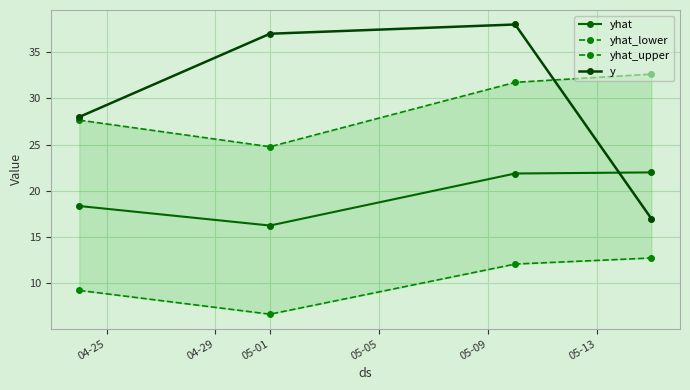

At how many categories does at least one series exceed 31?

3